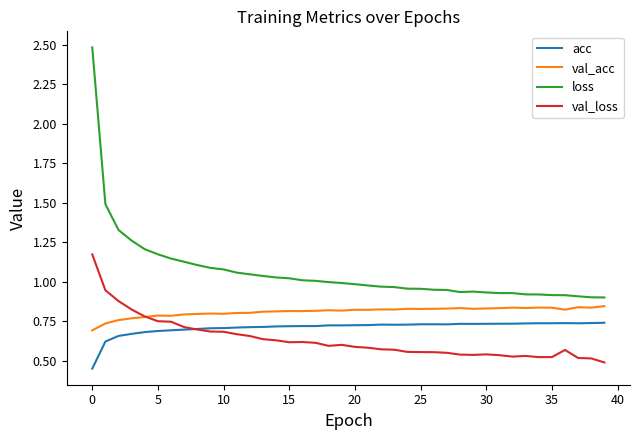

Rank the series by their average value, from highest to lowest.

loss, val_acc, acc, val_loss